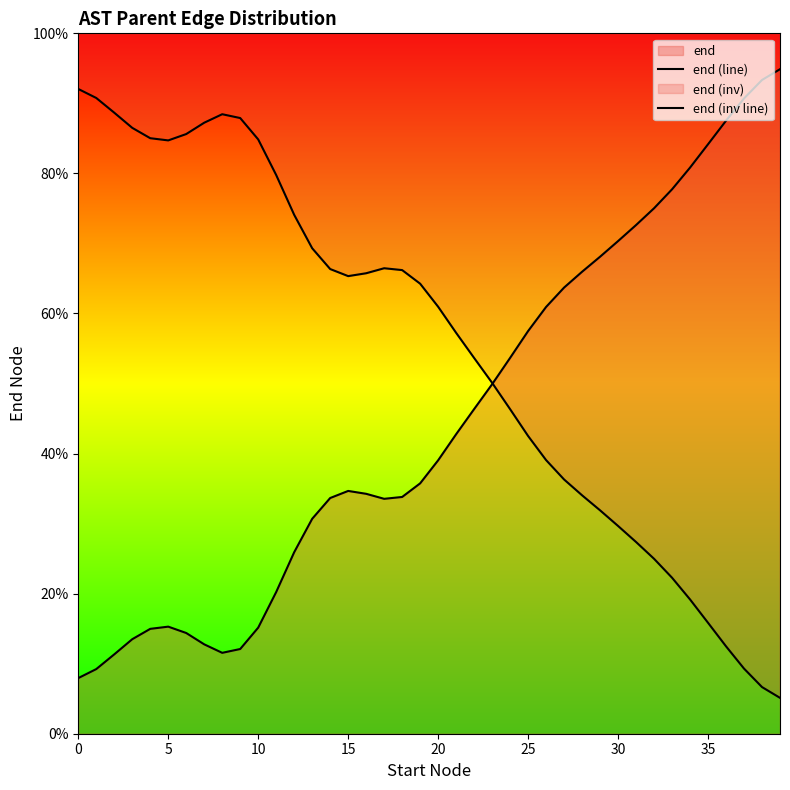

What is the difference between the highest and lowest values at 14?

32.7